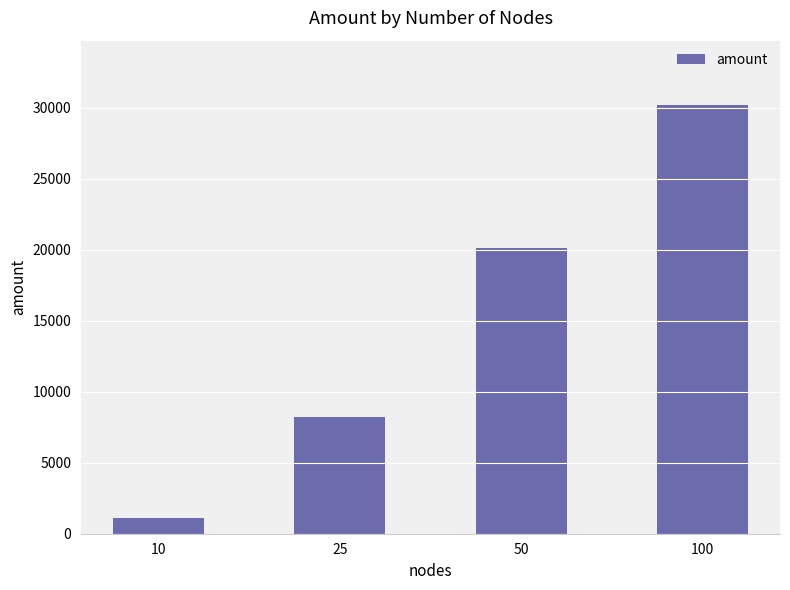

How many distinct data groups are displayed?

1